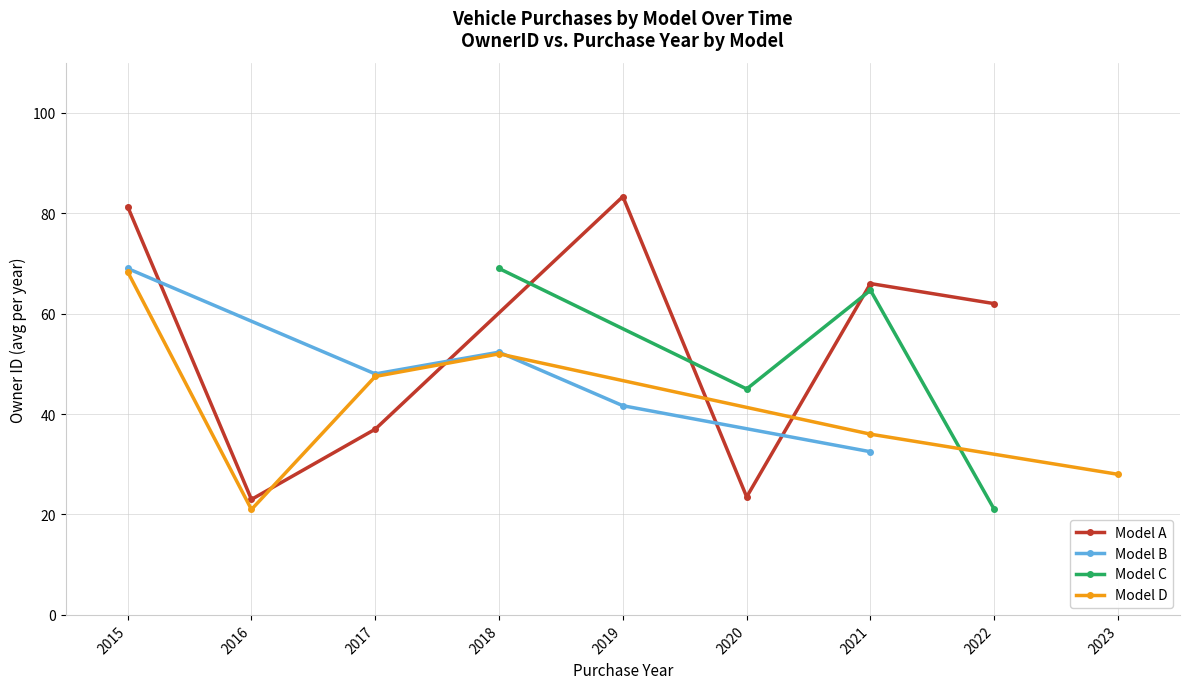

What is the minimum value for Model A?

23.0